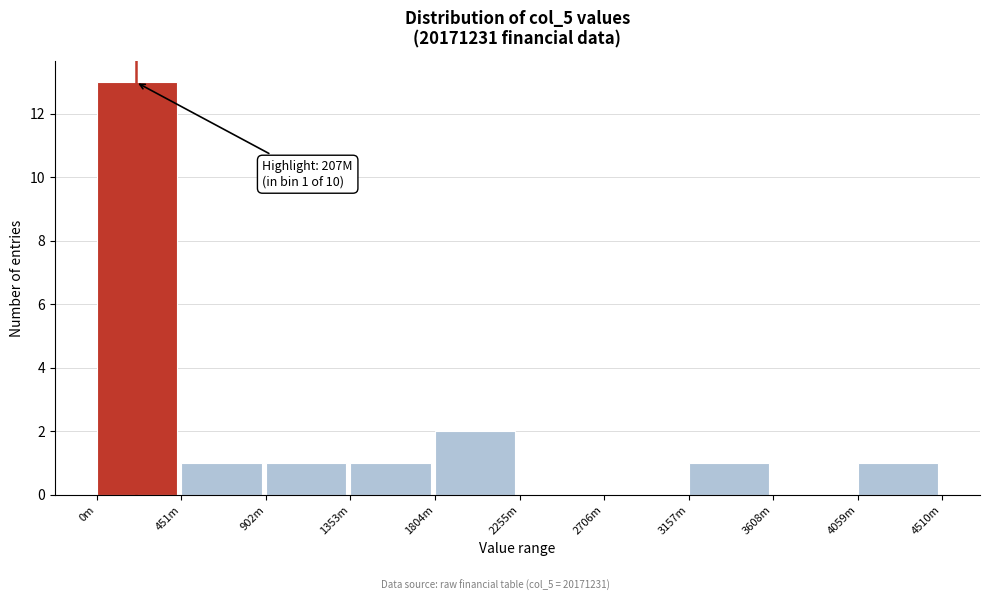

Reading left to right, transcribe all the data shown in this chart.

0m=13	451m=1	902m=1	1353m=1	1804m=2	2255m=0	2706m=0	3157m=1	3608m=0	4059m=1